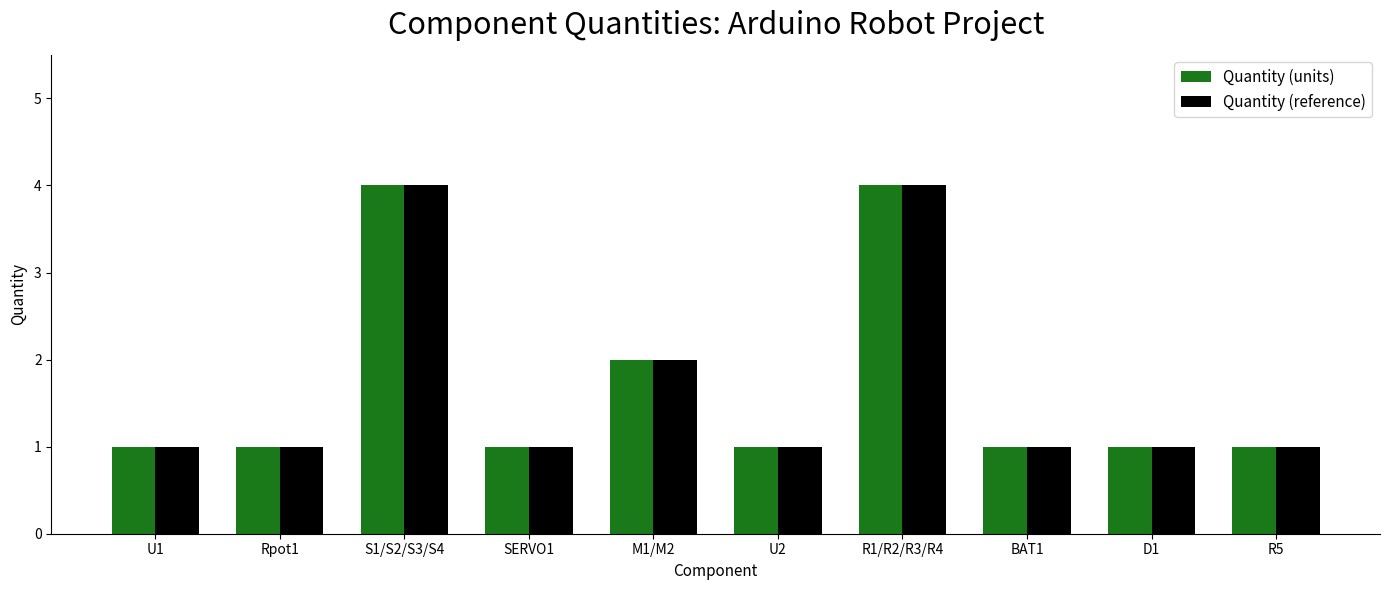

What are all the series names shown in the legend?

Quantity (units), Quantity (reference)